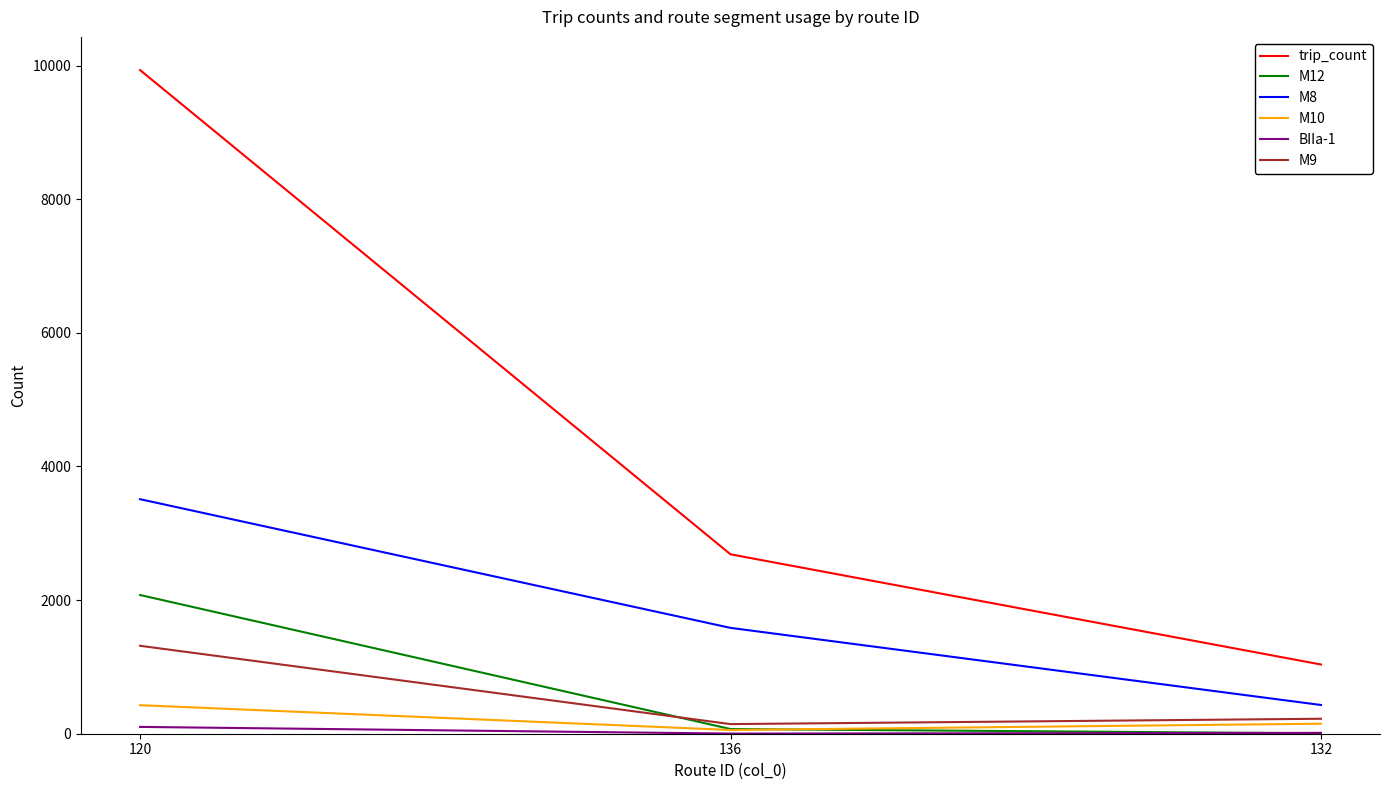

Which category has the highest value across all series?

120